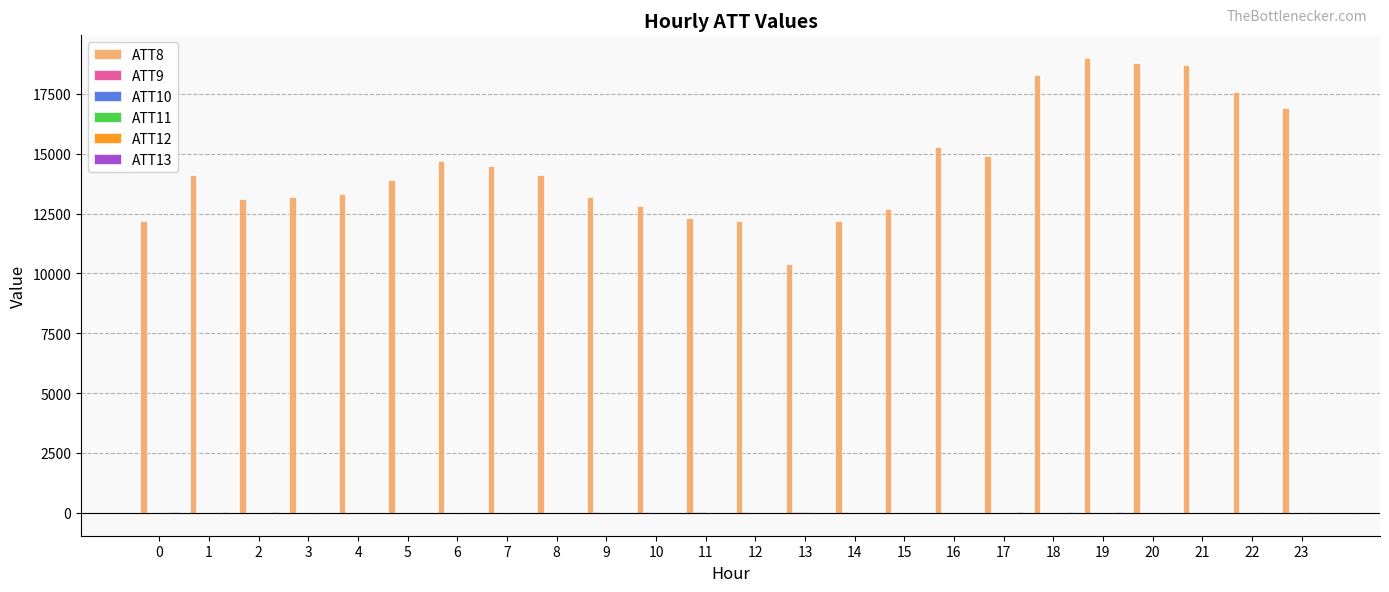

Which series has the largest range (max minus min)?

ATT8